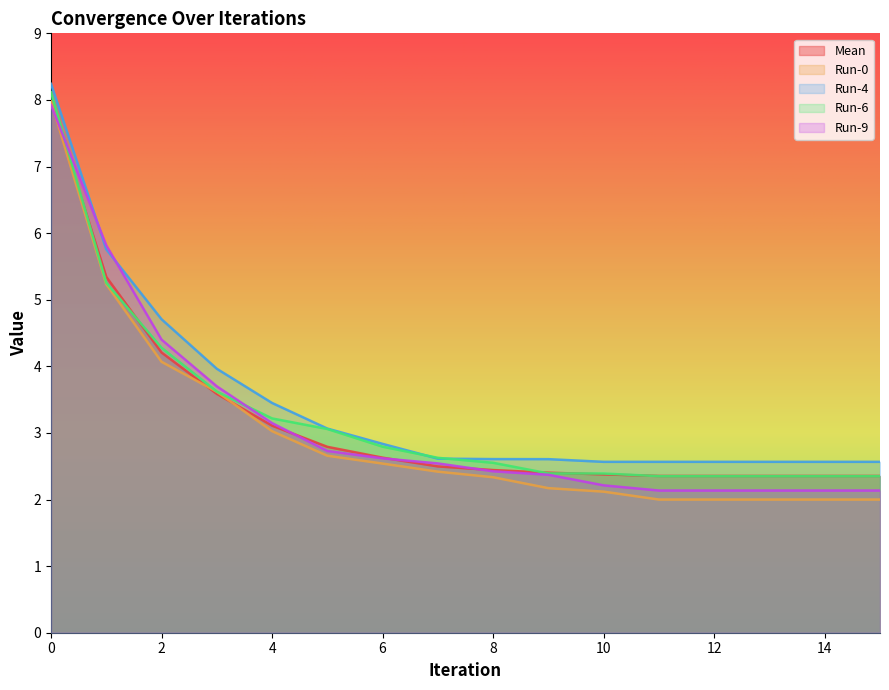

List the labels in order of Mean value, smallest first.

11, 12, 13, 14, 15, 10, 9, 8, 7, 6, 5, 4, 3, 2, 1, 0